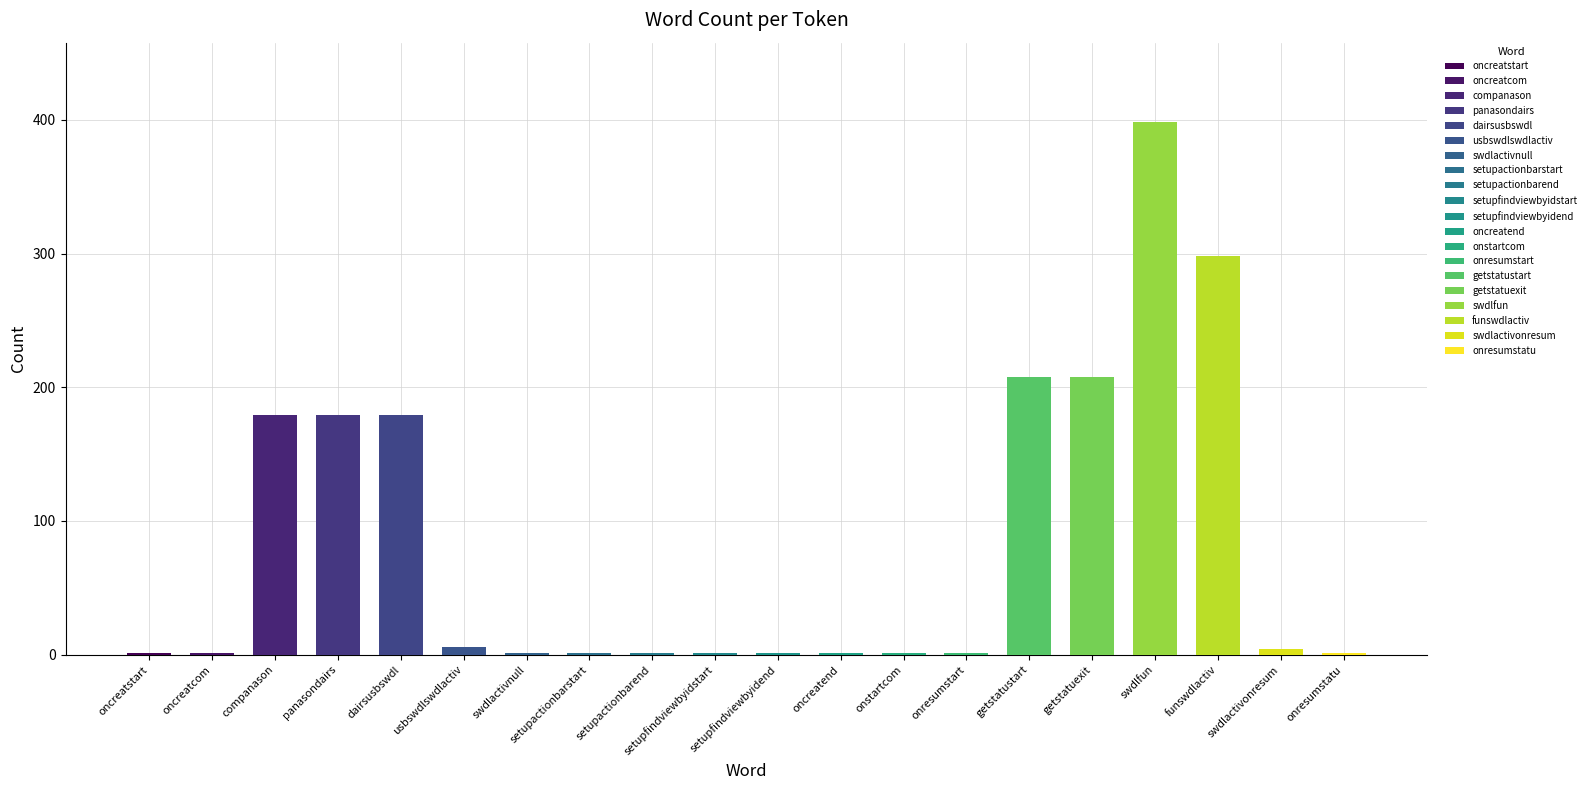

Is it true that the value at onstartcom is 1?

True